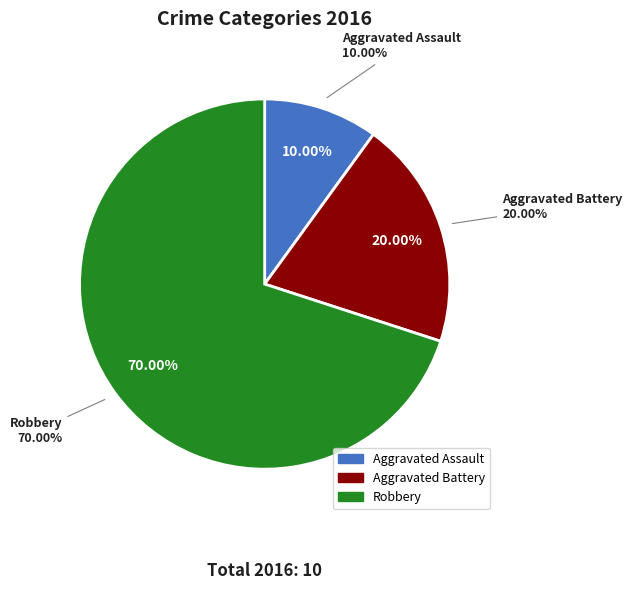

What is the majority slice?

Robbery